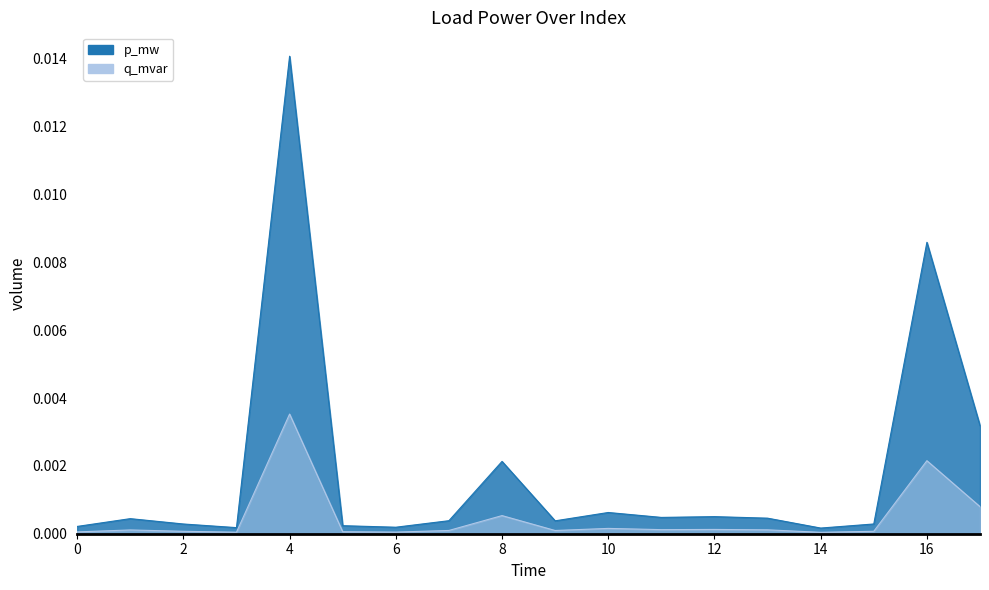

How many interior local peaks does the p_mw series have?

6